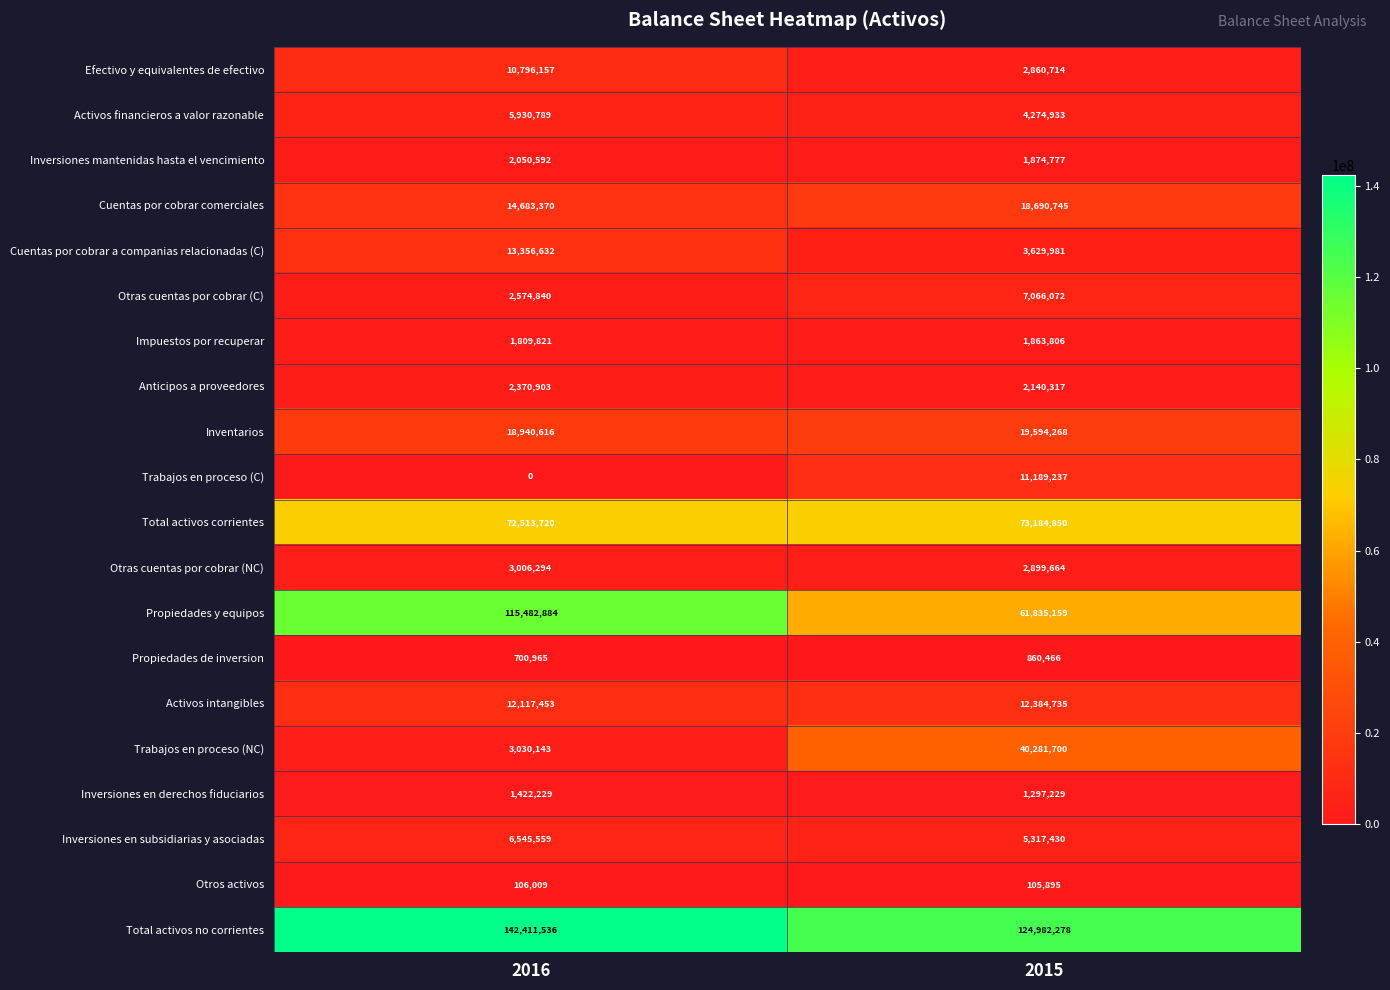

The Trabajos en proceso (NC) series shows 1418158 at 2016. True or false?

False